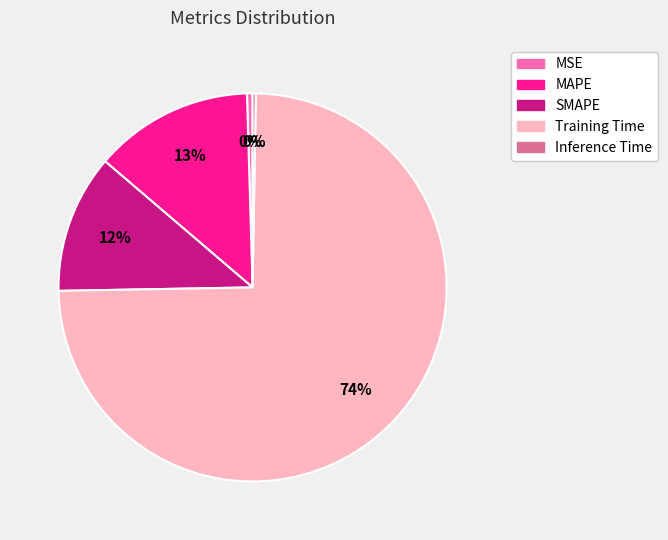

Which category has the biggest portion of the pie?

Training Time